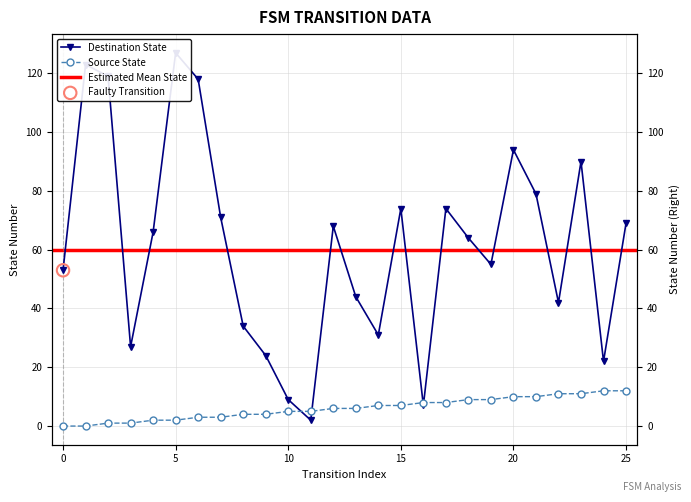

Which series contains the highest Y value?

destination_state